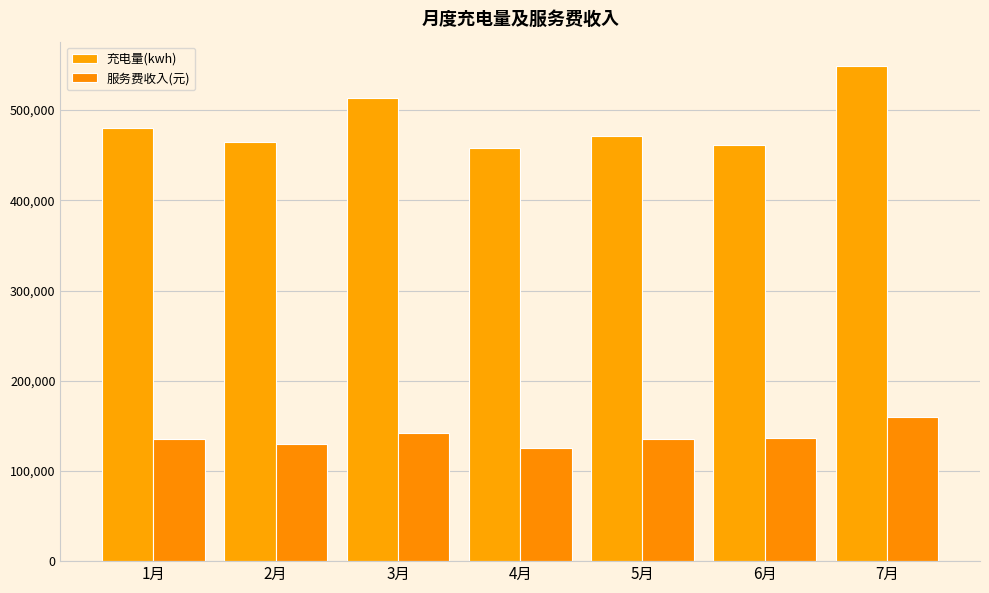

What are all the series names shown in the legend?

充电量(kwh), 服务费收入(元)